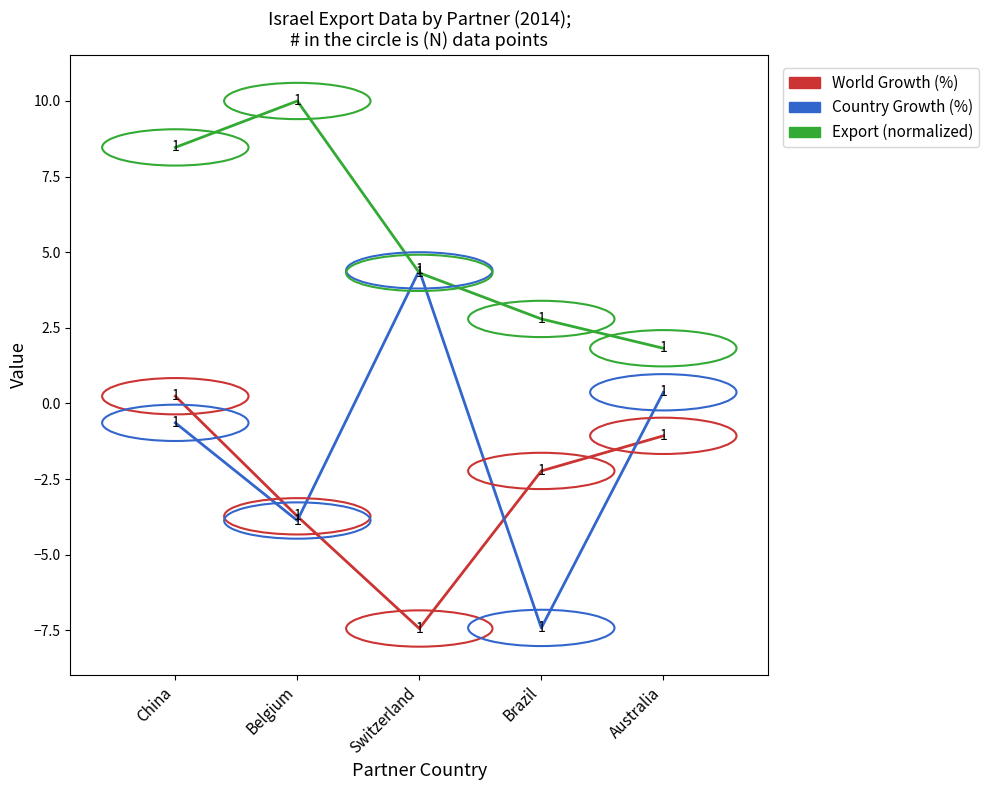

List the labels in order of World Growth (%) value, smallest first.

Switzerland, Belgium, Brazil, Australia, China